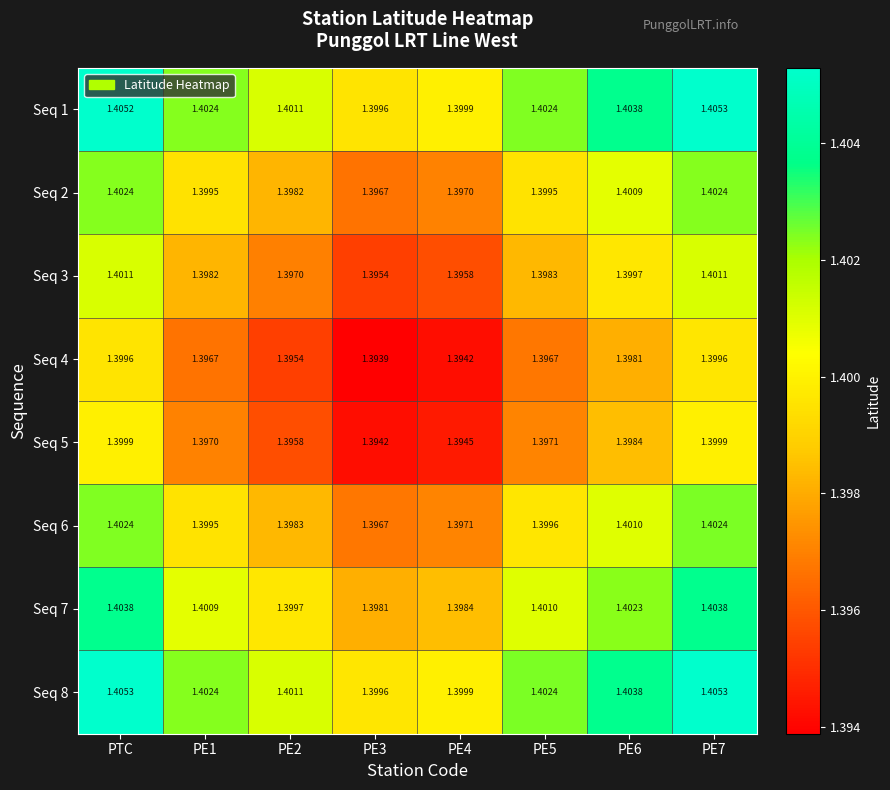

Reading left to right, what are all the values shown in this chart?

Seq 1: PTC=1.4	PE1=1.4	PE2=1.4	PE3=1.4	PE4=1.4	PE5=1.4	PE6=1.4	PE7=1.4
Seq 2: PTC=1.4	PE1=1.4	PE2=1.4	PE3=1.4	PE4=1.4	PE5=1.4	PE6=1.4	PE7=1.4
Seq 3: PTC=1.4	PE1=1.4	PE2=1.4	PE3=1.4	PE4=1.4	PE5=1.4	PE6=1.4	PE7=1.4
Seq 4: PTC=1.4	PE1=1.4	PE2=1.4	PE3=1.4	PE4=1.4	PE5=1.4	PE6=1.4	PE7=1.4
Seq 5: PTC=1.4	PE1=1.4	PE2=1.4	PE3=1.4	PE4=1.4	PE5=1.4	PE6=1.4	PE7=1.4
Seq 6: PTC=1.4	PE1=1.4	PE2=1.4	PE3=1.4	PE4=1.4	PE5=1.4	PE6=1.4	PE7=1.4
Seq 7: PTC=1.4	PE1=1.4	PE2=1.4	PE3=1.4	PE4=1.4	PE5=1.4	PE6=1.4	PE7=1.4
Seq 8: PTC=1.4	PE1=1.4	PE2=1.4	PE3=1.4	PE4=1.4	PE5=1.4	PE6=1.4	PE7=1.4